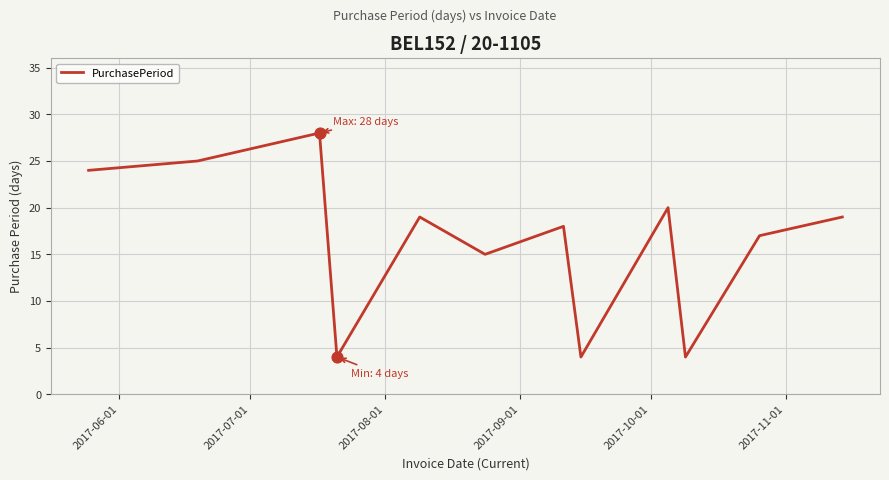

What is the minimum value shown in the chart?

4